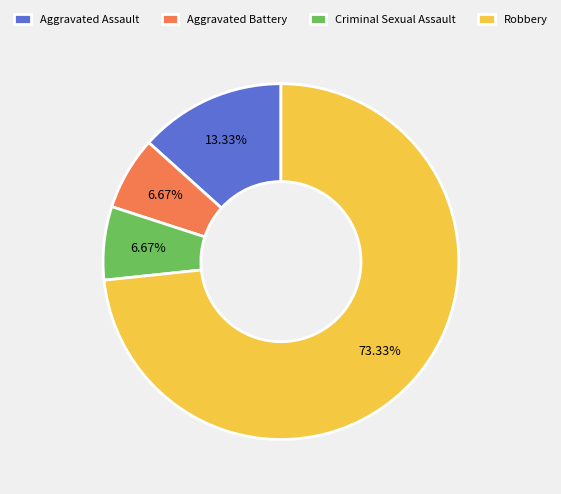

Do Criminal Sexual Assault and Aggravated Assault together represent more than half of the pie?

No